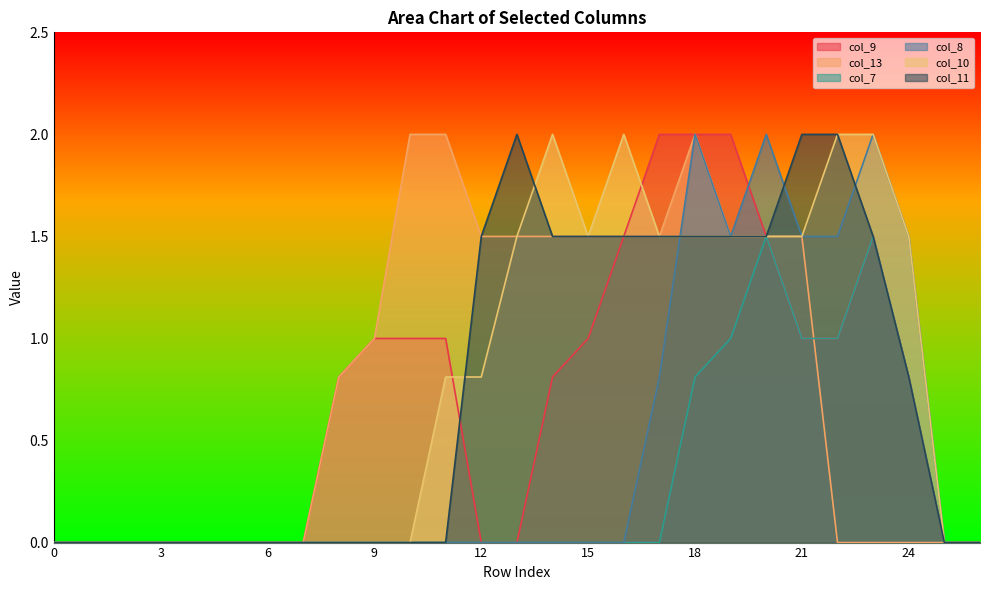

What are all the series names shown in the legend?

col_9, col_13, col_7, col_8, col_10, col_11